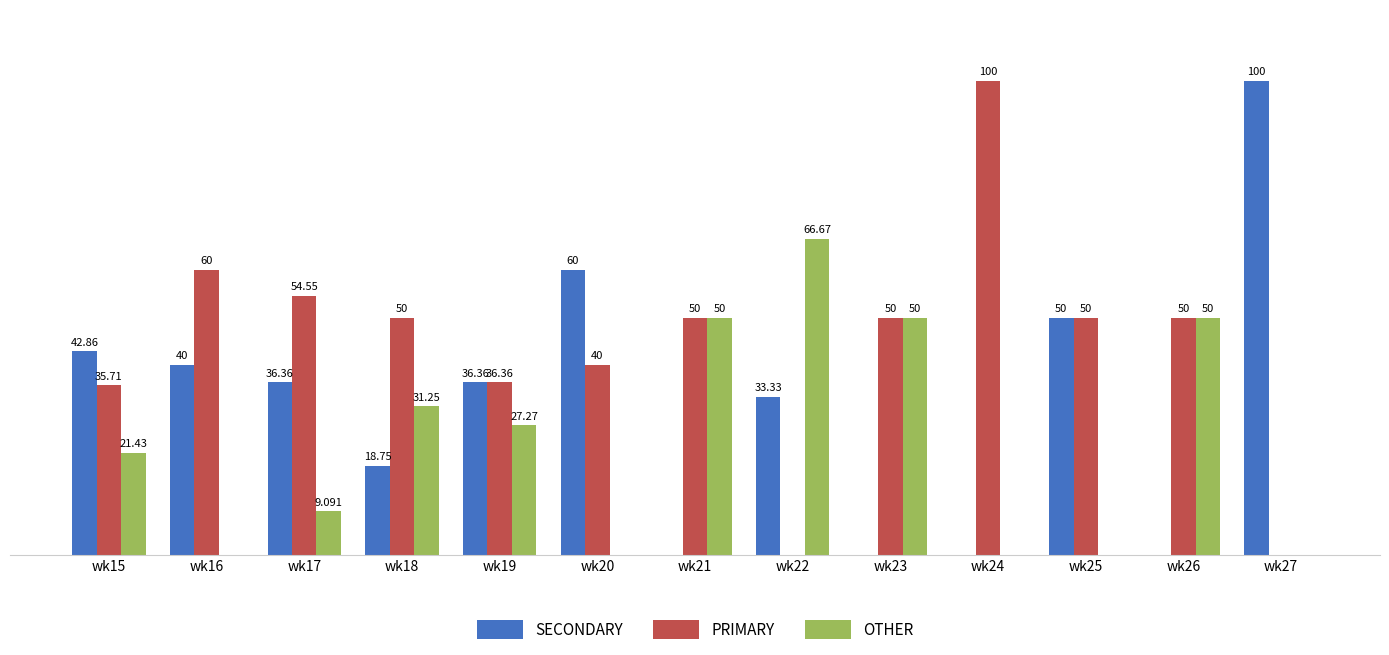

Which series has the largest total across all categories?

PRIMARY